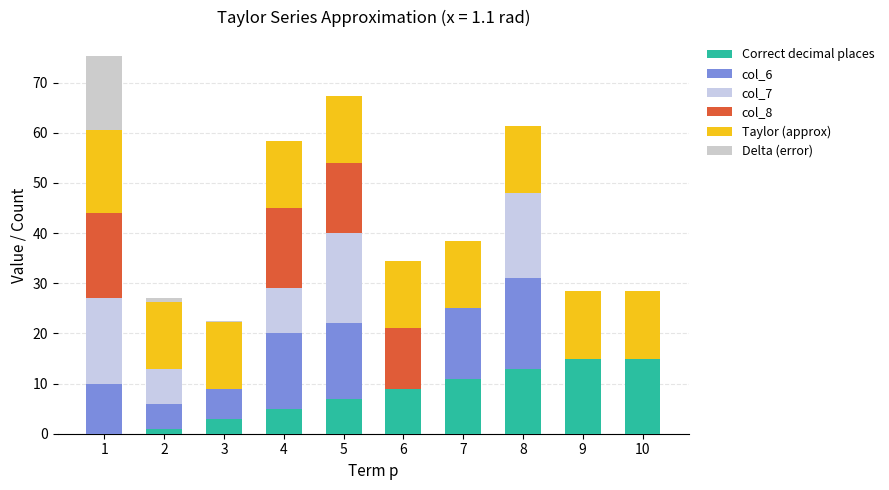

What is the sum of the col_8 values at 7 and 5?

14.0